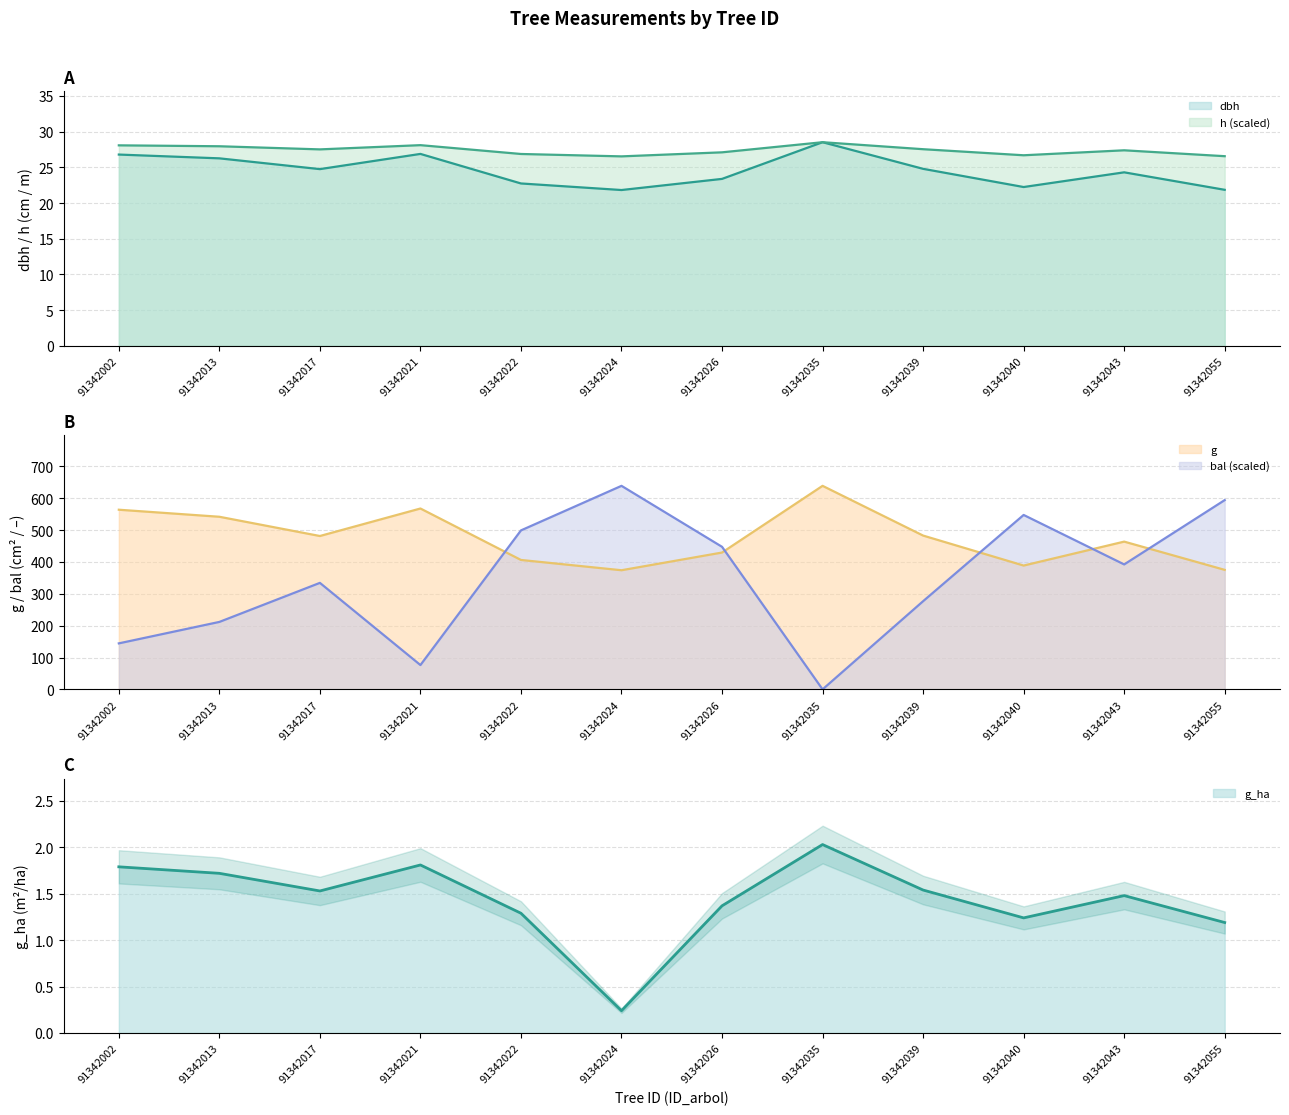

What is the total value across all series at 91342024?

1061.1